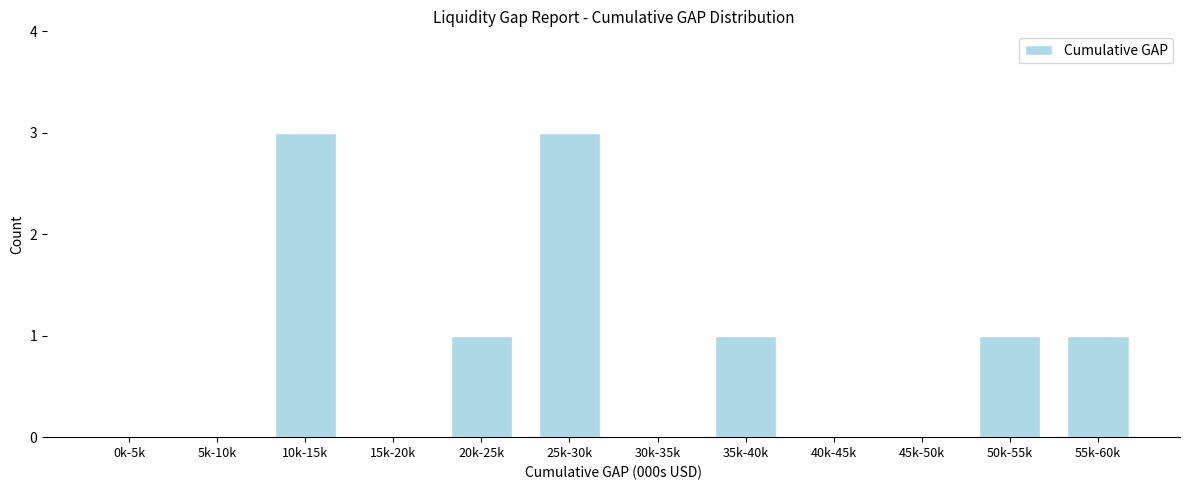

Reading left to right, what are all the values shown in this chart?

0k-5k=0	5k-10k=0	10k-15k=3	15k-20k=0	20k-25k=1	25k-30k=3	30k-35k=0	35k-40k=1	40k-45k=0	45k-50k=0	50k-55k=1	55k-60k=1